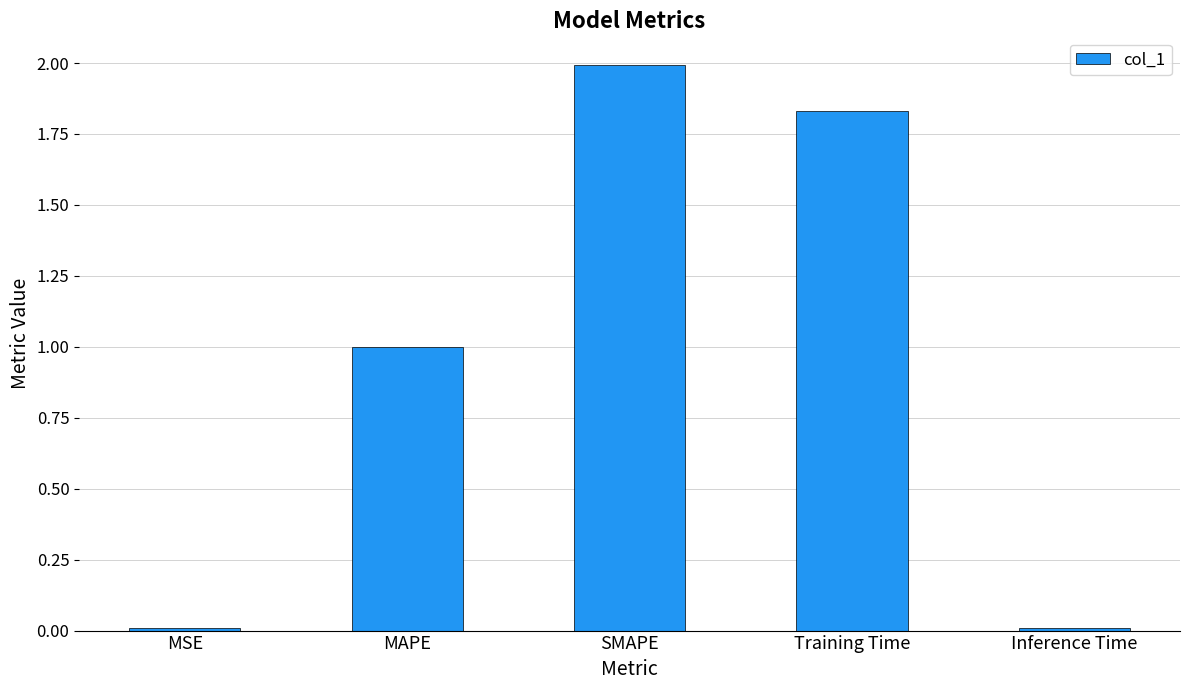

What is the maximum value shown in the chart?

2.0